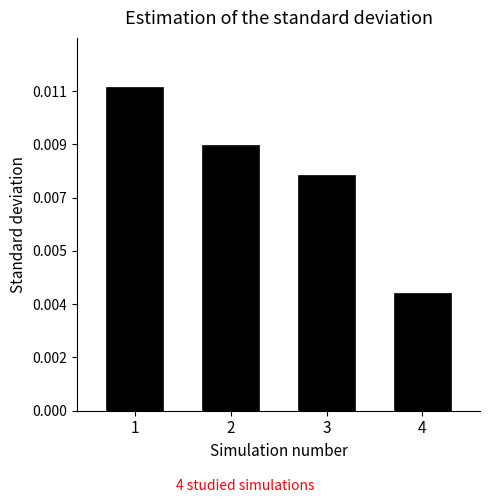

Reading left to right, what are all the values shown in this chart?

11	9	8	4